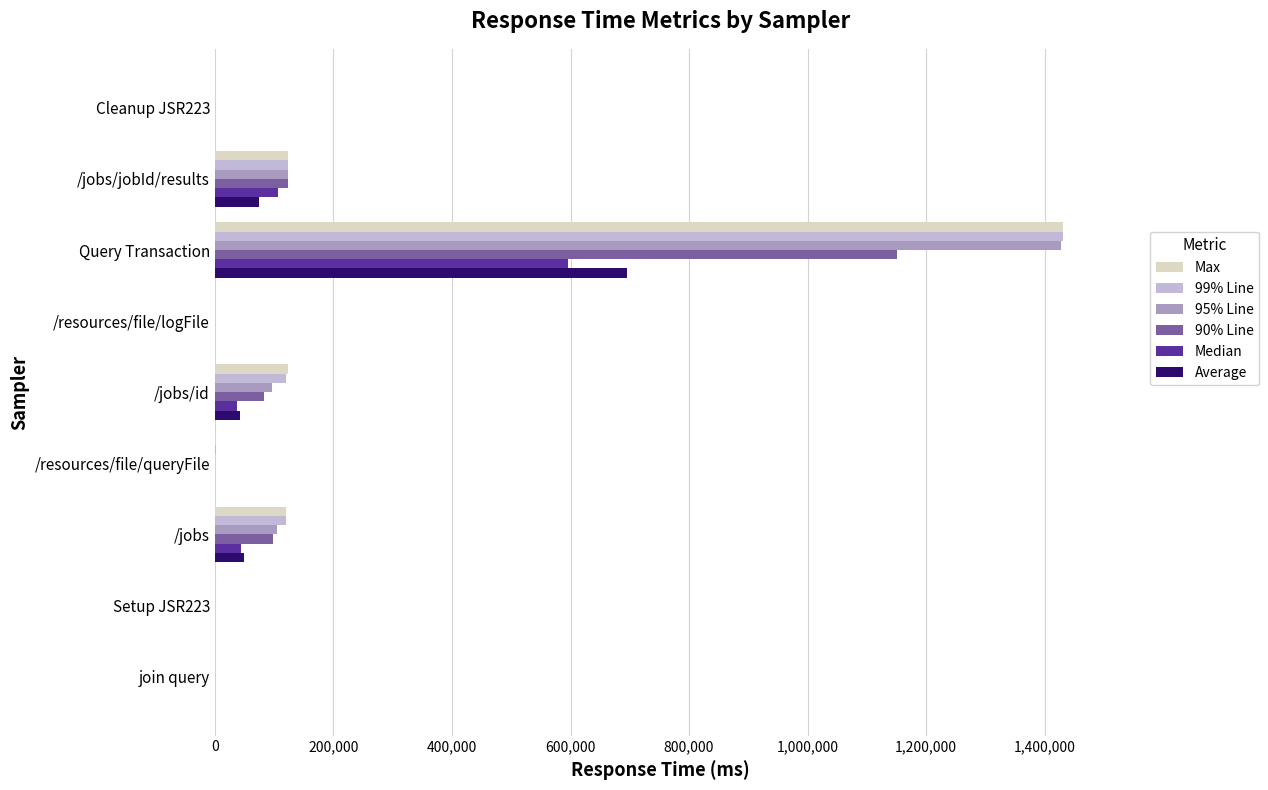

What are all the series names shown in the legend?

Max, 99% Line, 95% Line, 90% Line, Median, Average